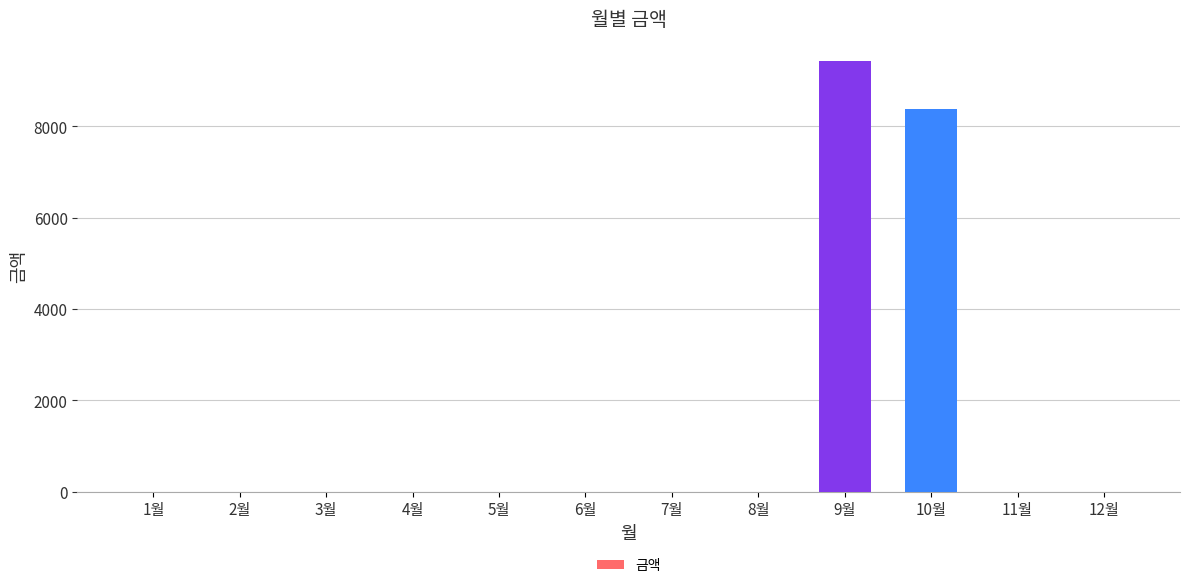

The value at 7월 is -3665. True or false?

False